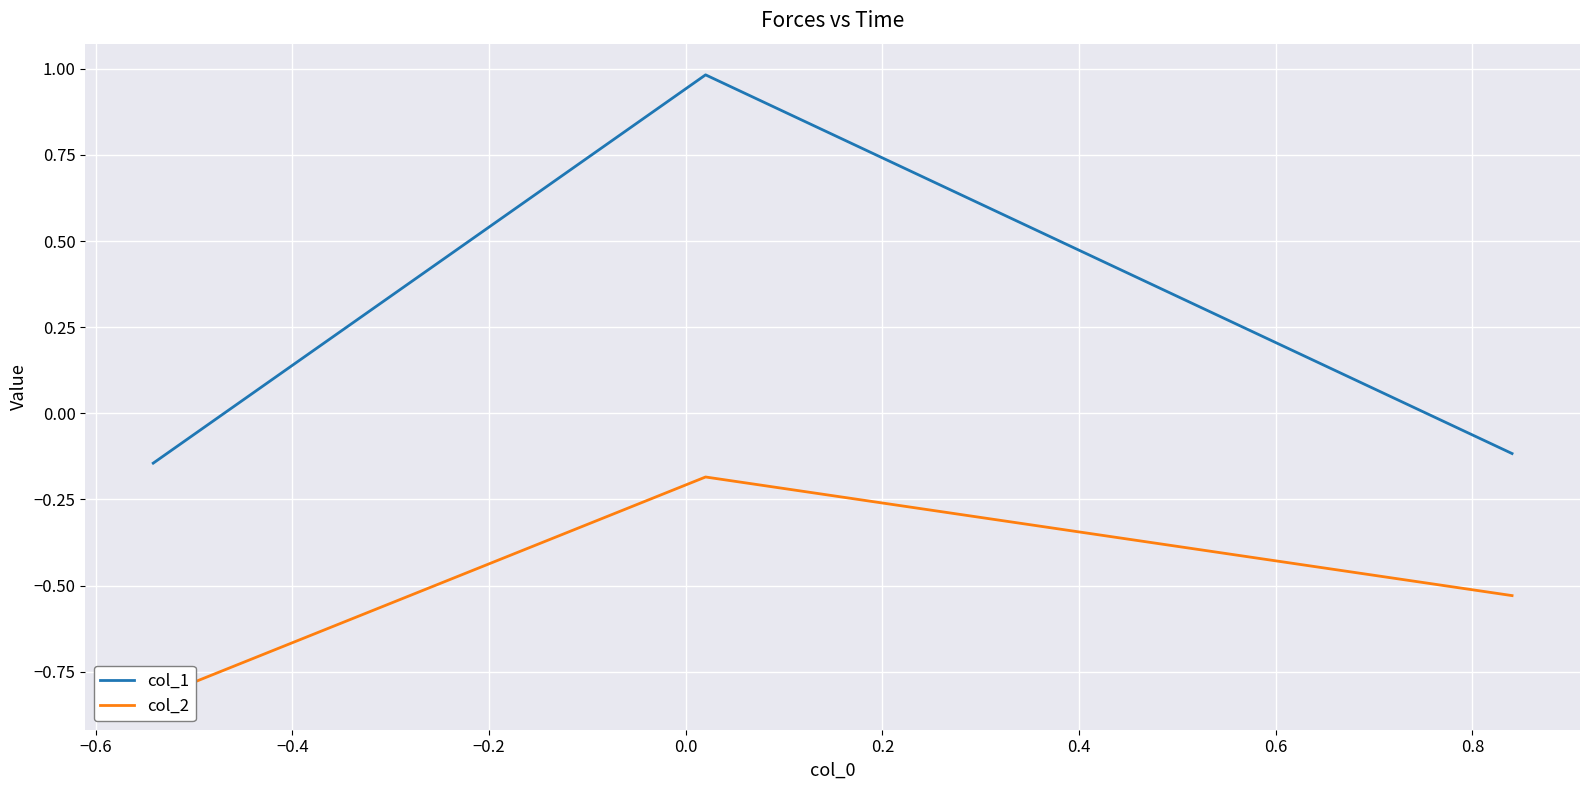

List the series in order of their overall mean, lowest first.

col_2, col_1